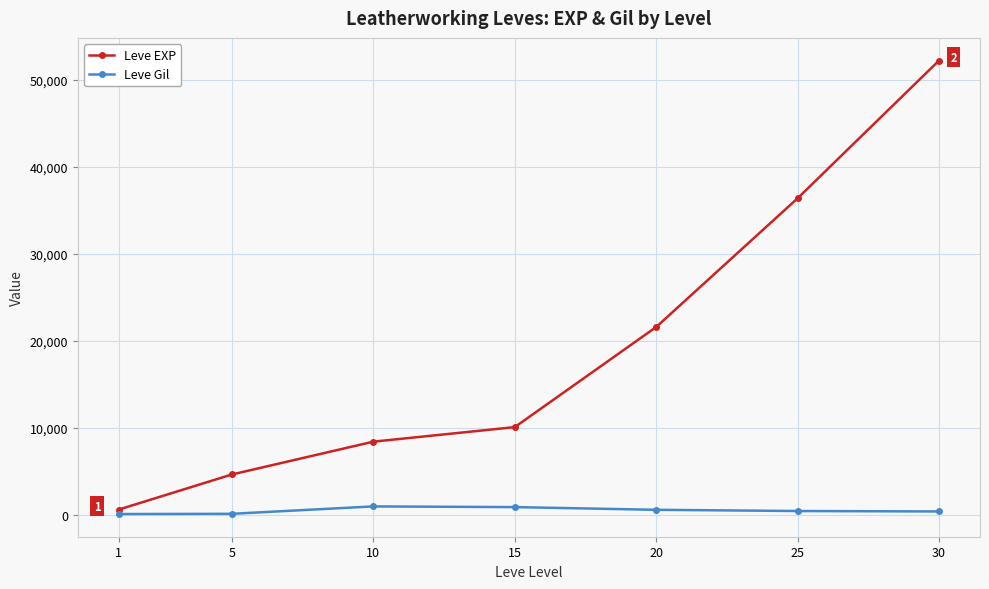

What is the lowest value of the Leve EXP series?

630